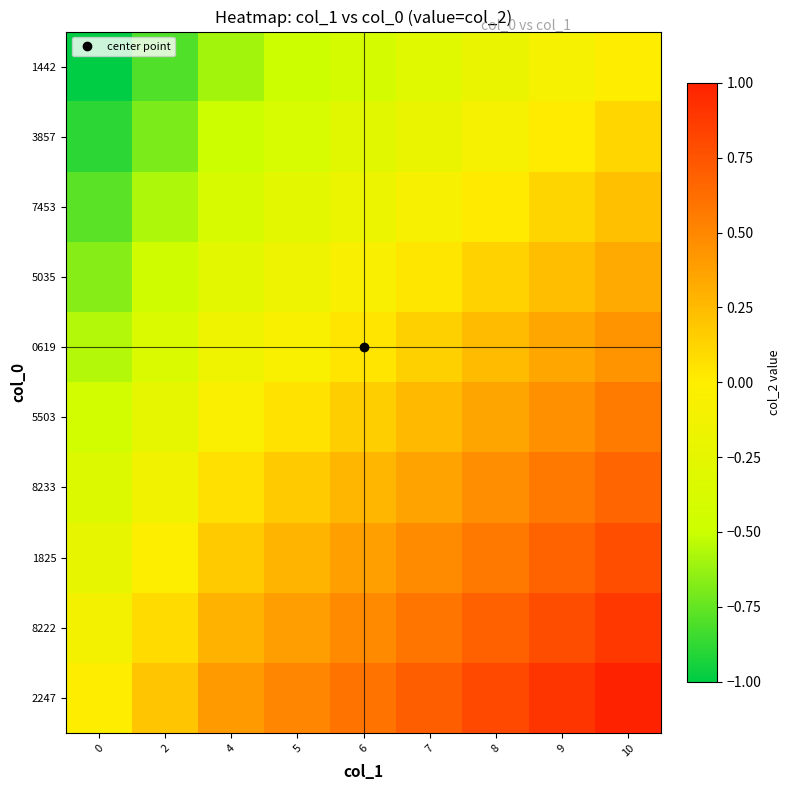

What is the spread (max minus min) of values at 8?

1.0